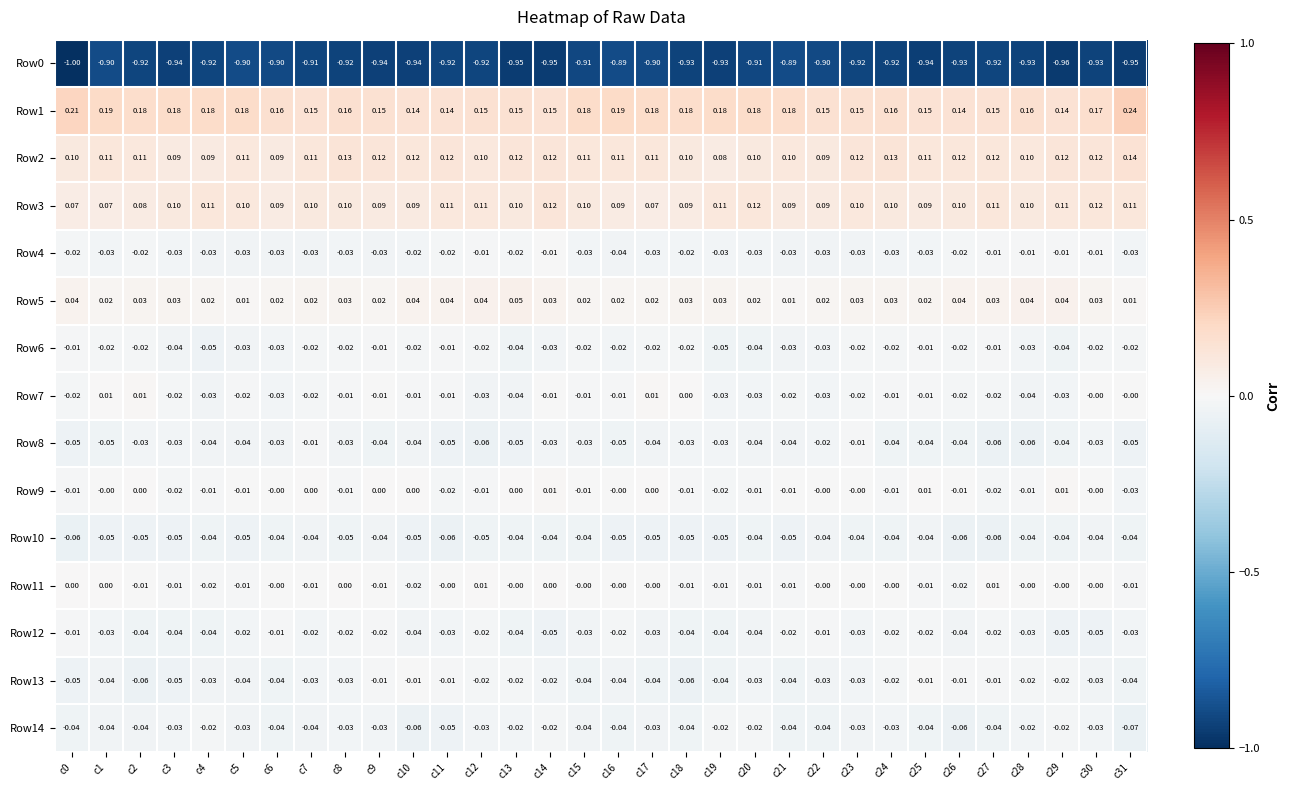

Reading left to right, transcribe all the data shown in this chart.

Row0: c0=-1.0	c1=-0.9	c2=-0.9	c3=-0.9	c4=-0.9	c5=-0.9	c6=-0.9	c7=-0.9	c8=-0.9	c9=-0.9	c10=-0.9	c11=-0.9	c12=-0.9	c13=-0.9	c14=-0.9	c15=-0.9	c16=-0.9	c17=-0.9	c18=-0.9	c19=-0.9	c20=-0.9	c21=-0.9	c22=-0.9	c23=-0.9	c24=-0.9	c25=-0.9	c26=-0.9	c27=-0.9	c28=-0.9	c29=-1.0	c30=-0.9	c31=-0.9
Row1: c0=0.2	c1=0.2	c2=0.2	c3=0.2	c4=0.2	c5=0.2	c6=0.2	c7=0.1	c8=0.2	c9=0.1	c10=0.1	c11=0.1	c12=0.1	c13=0.1	c14=0.1	c15=0.2	c16=0.2	c17=0.2	c18=0.2	c19=0.2	c20=0.2	c21=0.2	c22=0.1	c23=0.1	c24=0.2	c25=0.1	c26=0.1	c27=0.1	c28=0.2	c29=0.1	c30=0.2	c31=0.2
Row2: c0=0.1	c1=0.1	c2=0.1	c3=0.1	c4=0.1	c5=0.1	c6=0.1	c7=0.1	c8=0.1	c9=0.1	c10=0.1	c11=0.1	c12=0.1	c13=0.1	c14=0.1	c15=0.1	c16=0.1	c17=0.1	c18=0.1	c19=0.1	c20=0.1	c21=0.1	c22=0.1	c23=0.1	c24=0.1	c25=0.1	c26=0.1	c27=0.1	c28=0.1	c29=0.1	c30=0.1	c31=0.1
Row3: c0=0.1	c1=0.1	c2=0.1	c3=0.1	c4=0.1	c5=0.1	c6=0.1	c7=0.1	c8=0.1	c9=0.1	c10=0.1	c11=0.1	c12=0.1	c13=0.1	c14=0.1	c15=0.1	c16=0.1	c17=0.1	c18=0.1	c19=0.1	c20=0.1	c21=0.1	c22=0.1	c23=0.1	c24=0.1	c25=0.1	c26=0.1	c27=0.1	c28=0.1	c29=0.1	c30=0.1	c31=0.1
Row4: c0=-0.0	c1=-0.0	c2=-0.0	c3=-0.0	c4=-0.0	c5=-0.0	c6=-0.0	c7=-0.0	c8=-0.0	c9=-0.0	c10=-0.0	c11=-0.0	c12=-0.0	c13=-0.0	c14=-0.0	c15=-0.0	c16=-0.0	c17=-0.0	c18=-0.0	c19=-0.0	c20=-0.0	c21=-0.0	c22=-0.0	c23=-0.0	c24=-0.0	c25=-0.0	c26=-0.0	c27=-0.0	c28=-0.0	c29=-0.0	c30=-0.0	c31=-0.0
Row5: c0=0.0	c1=0.0	c2=0.0	c3=0.0	c4=0.0	c5=0.0	c6=0.0	c7=0.0	c8=0.0	c9=0.0	c10=0.0	c11=0.0	c12=0.0	c13=0.1	c14=0.0	c15=0.0	c16=0.0	c17=0.0	c18=0.0	c19=0.0	c20=0.0	c21=0.0	c22=0.0	c23=0.0	c24=0.0	c25=0.0	c26=0.0	c27=0.0	c28=0.0	c29=0.0	c30=0.0	c31=0.0
Row6: c0=-0.0	c1=-0.0	c2=-0.0	c3=-0.0	c4=-0.1	c5=-0.0	c6=-0.0	c7=-0.0	c8=-0.0	c9=-0.0	c10=-0.0	c11=-0.0	c12=-0.0	c13=-0.0	c14=-0.0	c15=-0.0	c16=-0.0	c17=-0.0	c18=-0.0	c19=-0.1	c20=-0.0	c21=-0.0	c22=-0.0	c23=-0.0	c24=-0.0	c25=-0.0	c26=-0.0	c27=-0.0	c28=-0.0	c29=-0.0	c30=-0.0	c31=-0.0
Row7: c0=-0.0	c1=0.0	c2=0.0	c3=-0.0	c4=-0.0	c5=-0.0	c6=-0.0	c7=-0.0	c8=-0.0	c9=-0.0	c10=-0.0	c11=-0.0	c12=-0.0	c13=-0.0	c14=-0.0	c15=-0.0	c16=-0.0	c17=0.0	c18=0.0	c19=-0.0	c20=-0.0	c21=-0.0	c22=-0.0	c23=-0.0	c24=-0.0	c25=-0.0	c26=-0.0	c27=-0.0	c28=-0.0	c29=-0.0	c30=-0.0	c31=-0.0
Row8: c0=-0.1	c1=-0.1	c2=-0.0	c3=-0.0	c4=-0.0	c5=-0.0	c6=-0.0	c7=-0.0	c8=-0.0	c9=-0.0	c10=-0.0	c11=-0.1	c12=-0.1	c13=-0.1	c14=-0.0	c15=-0.0	c16=-0.1	c17=-0.0	c18=-0.0	c19=-0.0	c20=-0.0	c21=-0.0	c22=-0.0	c23=-0.0	c24=-0.0	c25=-0.0	c26=-0.0	c27=-0.1	c28=-0.1	c29=-0.0	c30=-0.0	c31=-0.1
Row9: c0=-0.0	c1=-0.0	c2=0.0	c3=-0.0	c4=-0.0	c5=-0.0	c6=-0.0	c7=0.0	c8=-0.0	c9=0.0	c10=0.0	c11=-0.0	c12=-0.0	c13=0.0	c14=0.0	c15=-0.0	c16=-0.0	c17=0.0	c18=-0.0	c19=-0.0	c20=-0.0	c21=-0.0	c22=-0.0	c23=-0.0	c24=-0.0	c25=0.0	c26=-0.0	c27=-0.0	c28=-0.0	c29=0.0	c30=-0.0	c31=-0.0
Row10: c0=-0.1	c1=-0.1	c2=-0.1	c3=-0.1	c4=-0.0	c5=-0.1	c6=-0.0	c7=-0.0	c8=-0.1	c9=-0.0	c10=-0.1	c11=-0.1	c12=-0.1	c13=-0.0	c14=-0.0	c15=-0.0	c16=-0.1	c17=-0.1	c18=-0.1	c19=-0.1	c20=-0.0	c21=-0.1	c22=-0.0	c23=-0.0	c24=-0.0	c25=-0.0	c26=-0.1	c27=-0.1	c28=-0.0	c29=-0.0	c30=-0.0	c31=-0.0
Row11: c0=0.0	c1=0.0	c2=-0.0	c3=-0.0	c4=-0.0	c5=-0.0	c6=-0.0	c7=-0.0	c8=0.0	c9=-0.0	c10=-0.0	c11=-0.0	c12=0.0	c13=-0.0	c14=0.0	c15=-0.0	c16=-0.0	c17=-0.0	c18=-0.0	c19=-0.0	c20=-0.0	c21=-0.0	c22=-0.0	c23=-0.0	c24=-0.0	c25=-0.0	c26=-0.0	c27=0.0	c28=-0.0	c29=-0.0	c30=-0.0	c31=-0.0
Row12: c0=-0.0	c1=-0.0	c2=-0.0	c3=-0.0	c4=-0.0	c5=-0.0	c6=-0.0	c7=-0.0	c8=-0.0	c9=-0.0	c10=-0.0	c11=-0.0	c12=-0.0	c13=-0.0	c14=-0.1	c15=-0.0	c16=-0.0	c17=-0.0	c18=-0.0	c19=-0.0	c20=-0.0	c21=-0.0	c22=-0.0	c23=-0.0	c24=-0.0	c25=-0.0	c26=-0.0	c27=-0.0	c28=-0.0	c29=-0.1	c30=-0.1	c31=-0.0
Row13: c0=-0.1	c1=-0.0	c2=-0.1	c3=-0.1	c4=-0.0	c5=-0.0	c6=-0.0	c7=-0.0	c8=-0.0	c9=-0.0	c10=-0.0	c11=-0.0	c12=-0.0	c13=-0.0	c14=-0.0	c15=-0.0	c16=-0.0	c17=-0.0	c18=-0.1	c19=-0.0	c20=-0.0	c21=-0.0	c22=-0.0	c23=-0.0	c24=-0.0	c25=-0.0	c26=-0.0	c27=-0.0	c28=-0.0	c29=-0.0	c30=-0.0	c31=-0.0
Row14: c0=-0.0	c1=-0.0	c2=-0.0	c3=-0.0	c4=-0.0	c5=-0.0	c6=-0.0	c7=-0.0	c8=-0.0	c9=-0.0	c10=-0.1	c11=-0.1	c12=-0.0	c13=-0.0	c14=-0.0	c15=-0.0	c16=-0.0	c17=-0.0	c18=-0.0	c19=-0.0	c20=-0.0	c21=-0.0	c22=-0.0	c23=-0.0	c24=-0.0	c25=-0.0	c26=-0.1	c27=-0.0	c28=-0.0	c29=-0.0	c30=-0.0	c31=-0.1